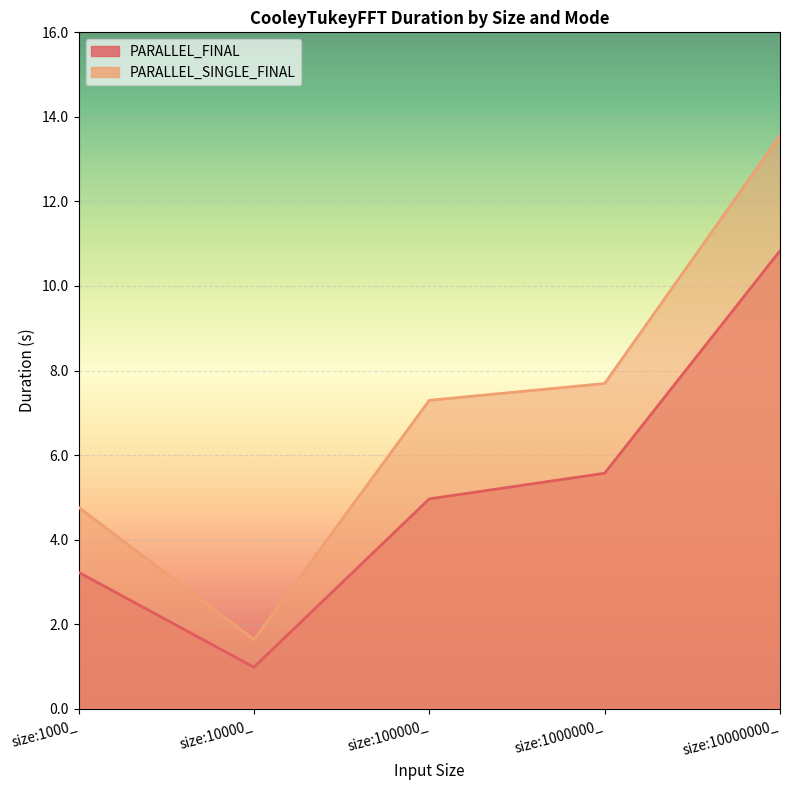

The PARALLEL_SINGLE_FINAL series shows 0.7 at size:10000_. True or false?

False